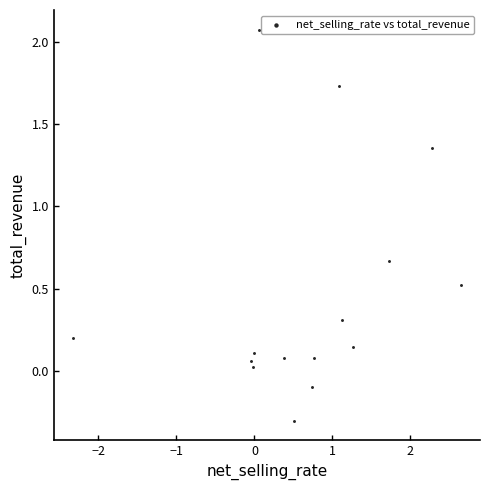

What is the range of X values (max minus min)?

5.0